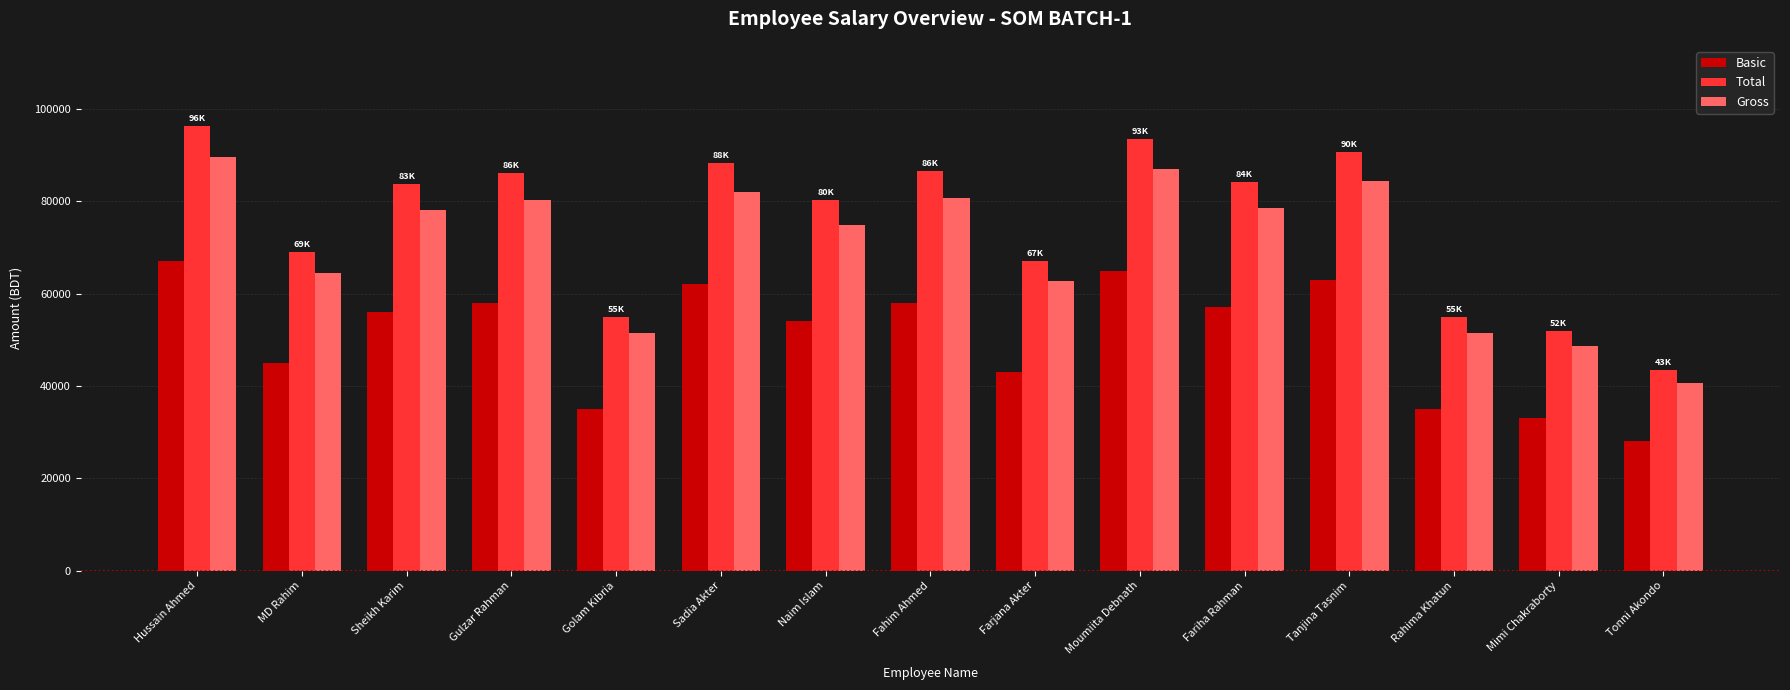

Rank the series at Moumiita Debnath from highest to lowest value.

Total, Gross, Basic